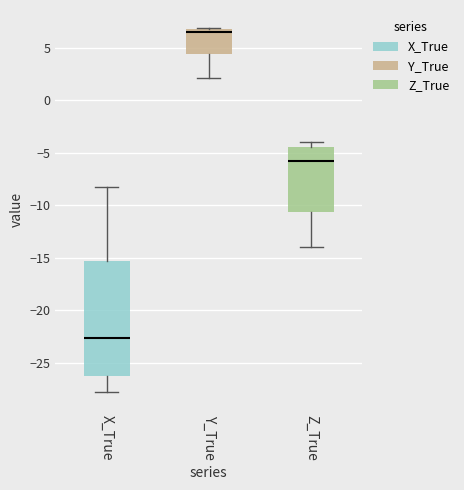

Reading left to right, transcribe this box plot: for each box, give where its median line is, the range the box spans, and where its two whiskers end, as read against the y-axis. The values are not printed on the chart, so give them approximately, as read against the axis.

X_True: median -22.5, box -26.5 to -15.5, whiskers -28.0 to -8.5
Y_True: median 6.5 (just below the box's upper edge), box 4.5 to 6.5, whiskers 2.0 to 7.0
Z_True: median -6.0, box -10.5 to -4.5, whiskers -14.0 to -4.0